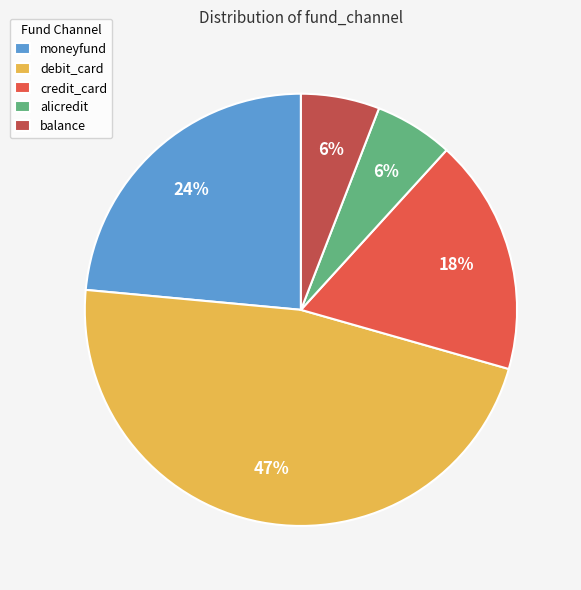

To the nearest percent, what is the average slice percentage?

20%